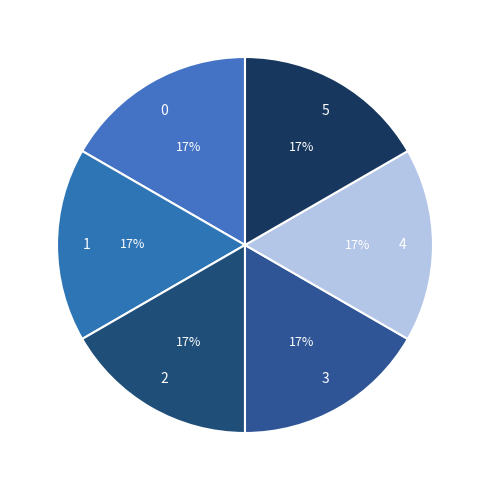

To the nearest percent, what is the combined percentage of 2 and 1?

33%